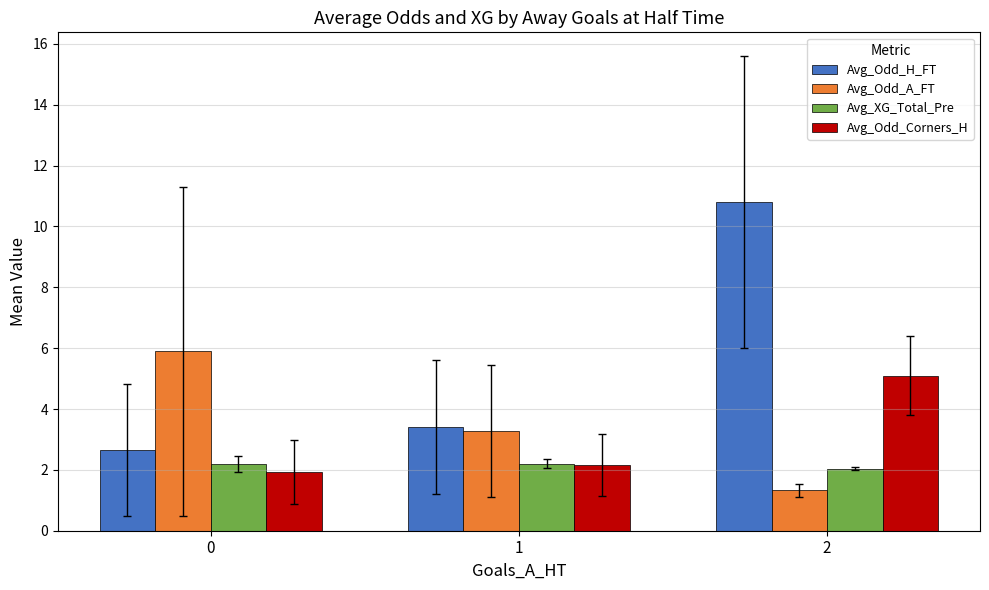

Does the chart contain any negative values?

No